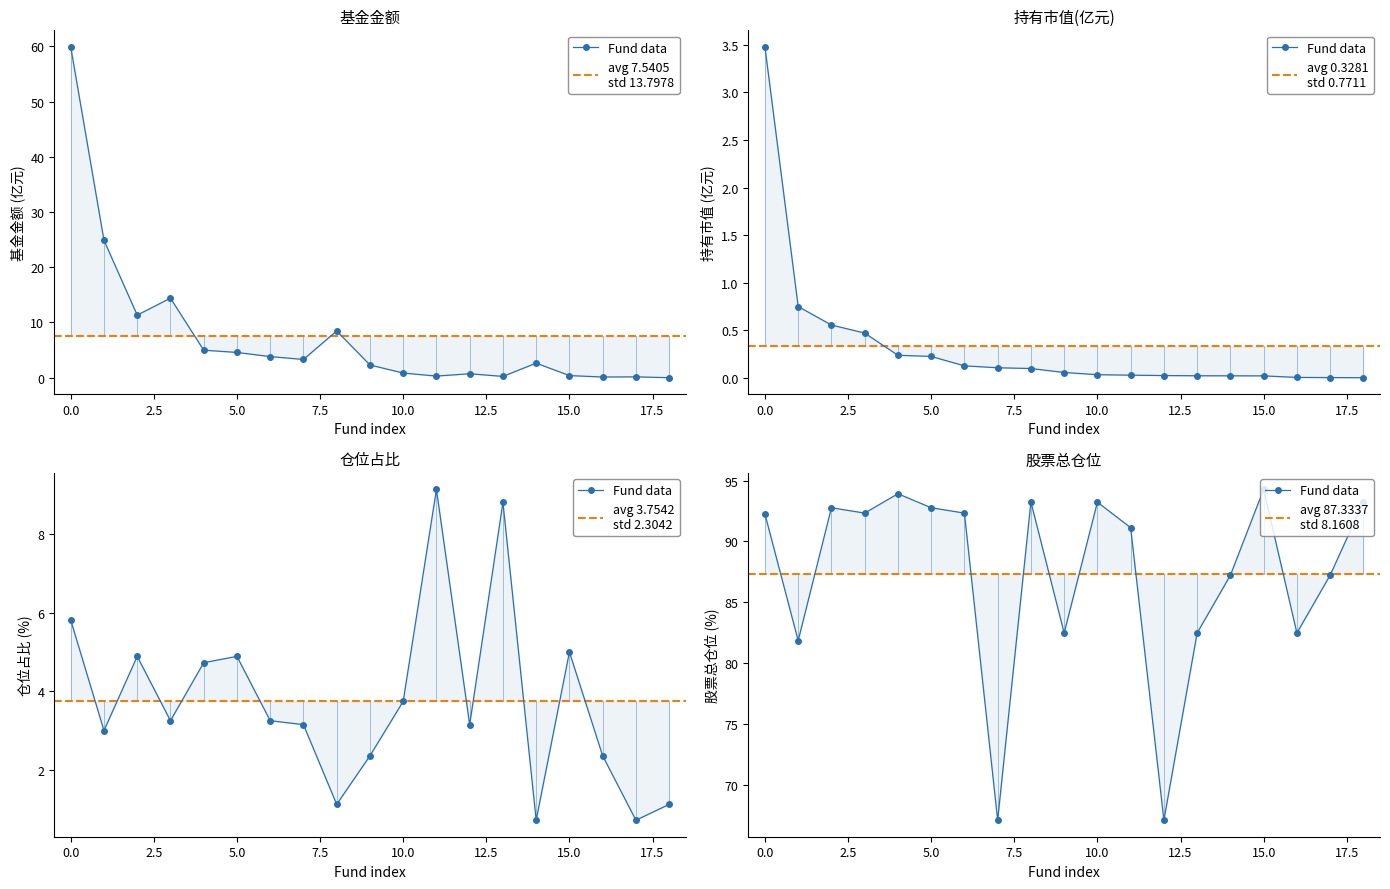

Is it true that 股票总仓位 equals 27.0 at 5?

False